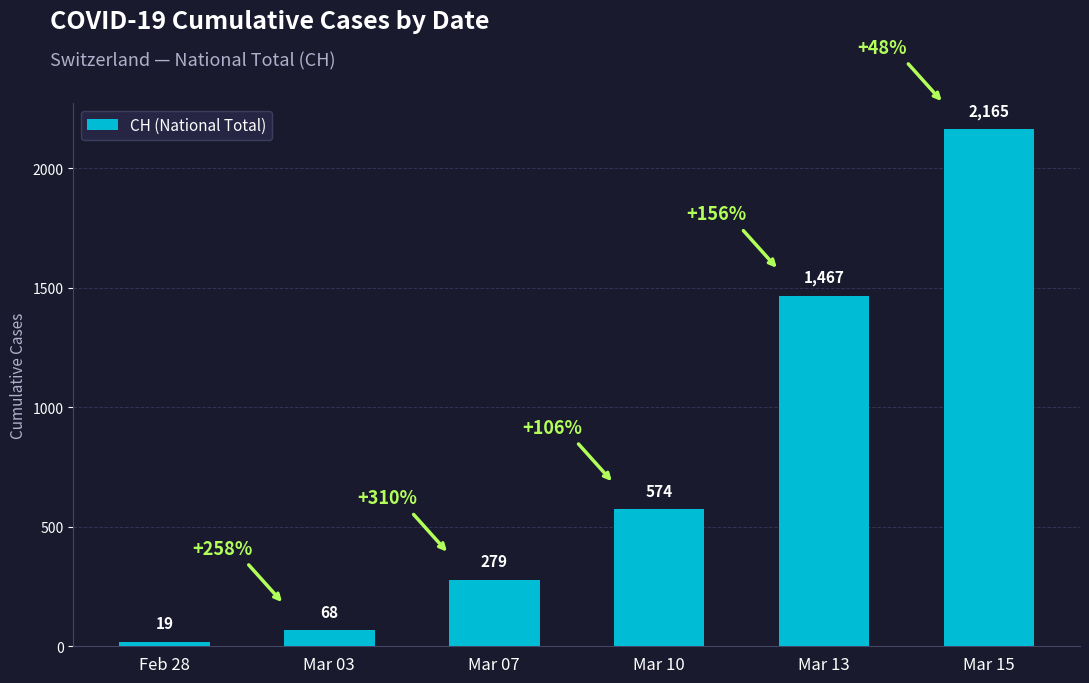

Reading right to left, extract all data points from this chart.

Mar 15=2165	Mar 13=1467	Mar 10=574	Mar 07=279	Mar 03=68	Feb 28=19